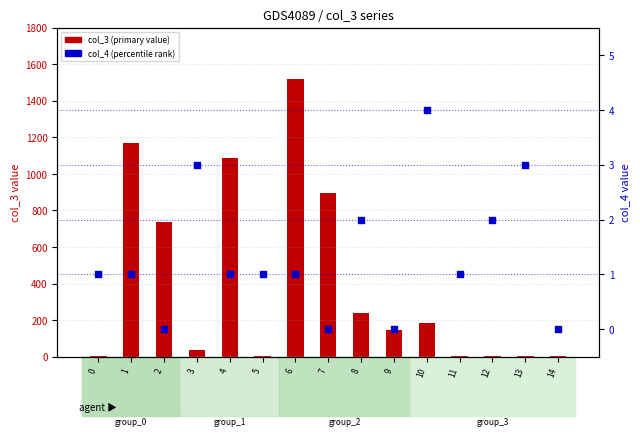

Is the value of col_3 (primary value) at 0 greater than the value of col_4 (percentile) at 8?

No